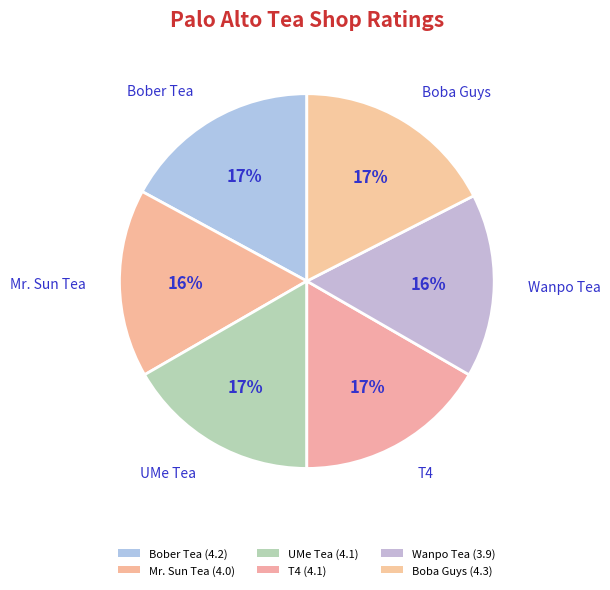

Rank the categories by value from highest to lowest.

Boba Guys Palo Alto, Bober Tea & Coffee, UMe Tea, T4, Mr. Sun Tea Palo Alto, Wanpo Tea Shop